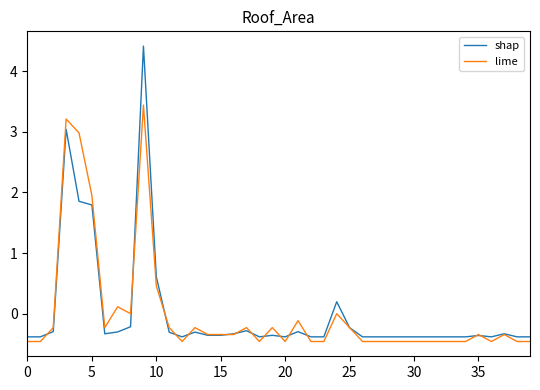

Rank the series by their maximum value, from highest to lowest.

shap, lime